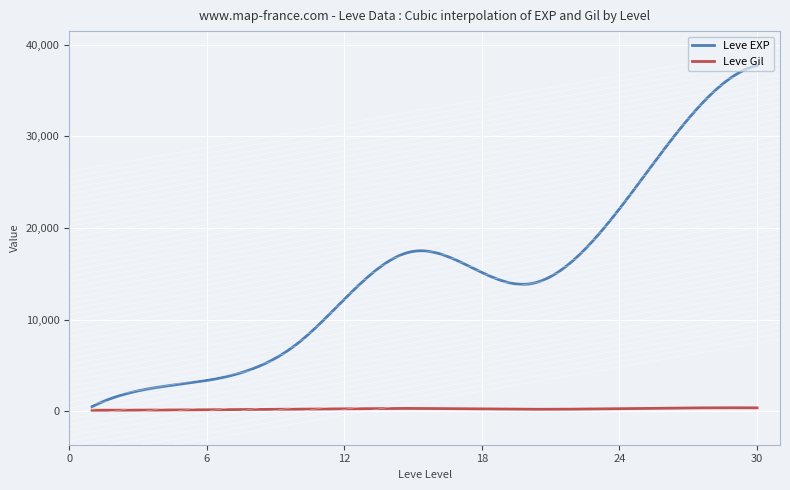

List the series in order of their peak value, highest first.

Leve EXP, Leve Gil